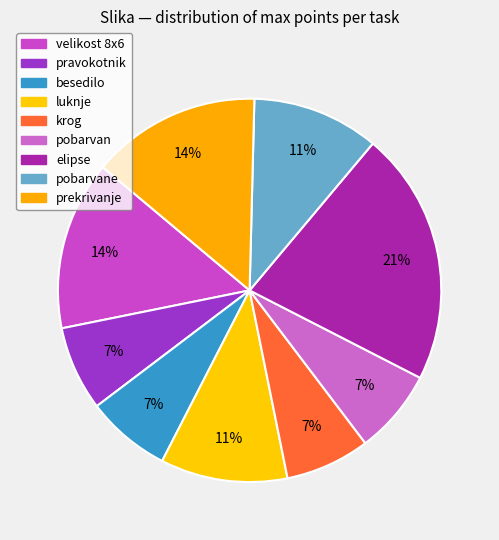

Count the number of slices in the pie.

9